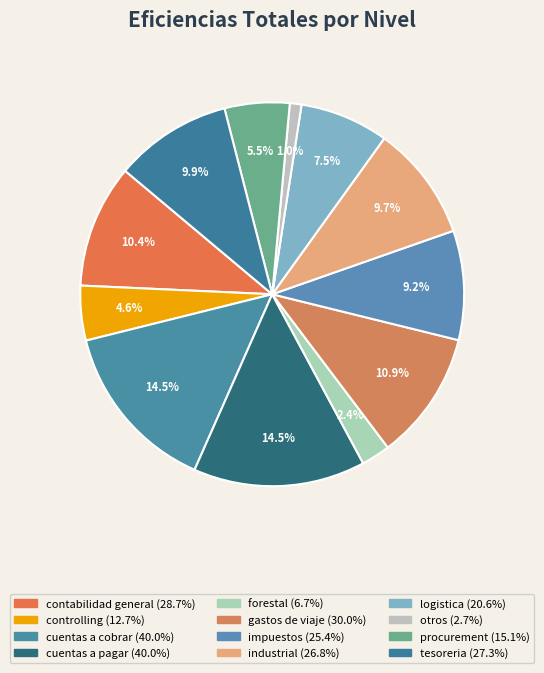

Approximately how many times larger is the value at controlling compared to otros?

4.7